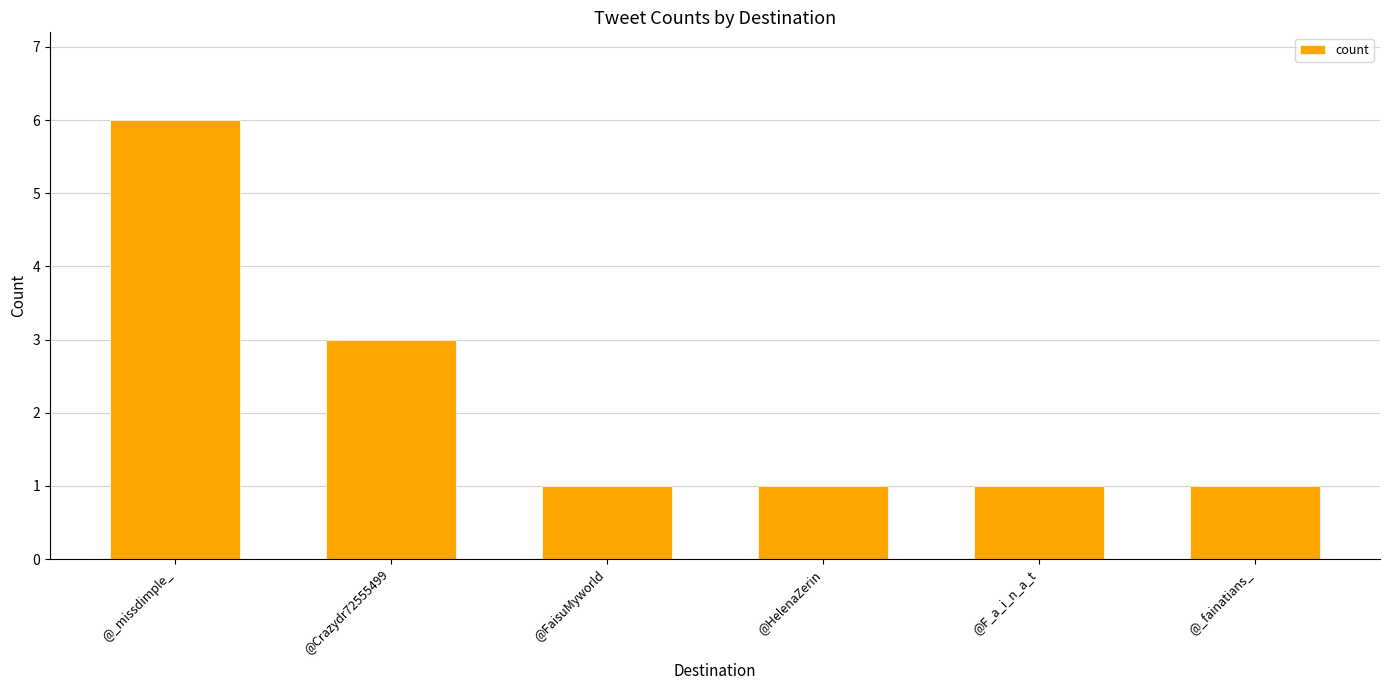

Does the chart contain stacked bars?

No